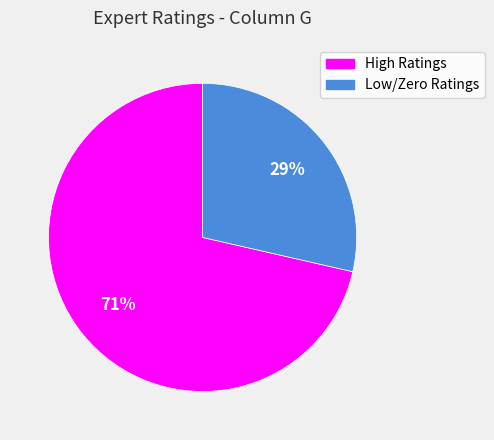

How many segments does this pie chart have?

2